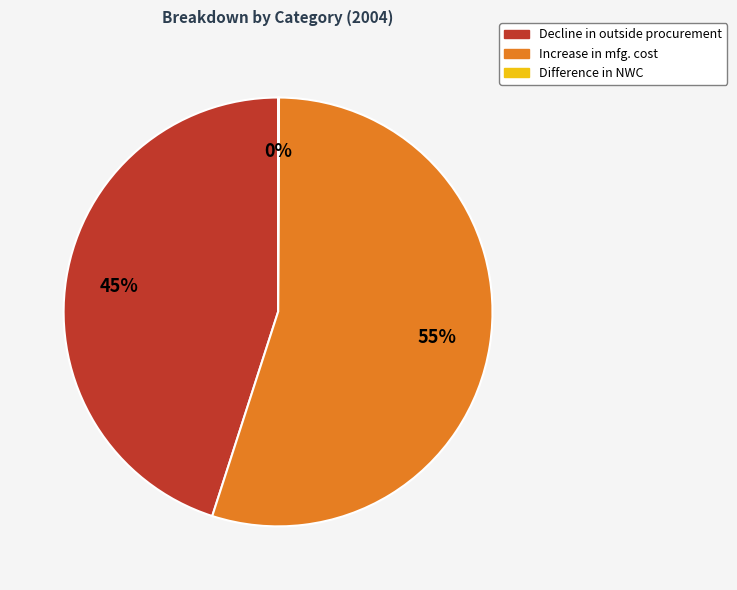

The Decline in outside procurement slice represents 57% of the pie. True or false?

False